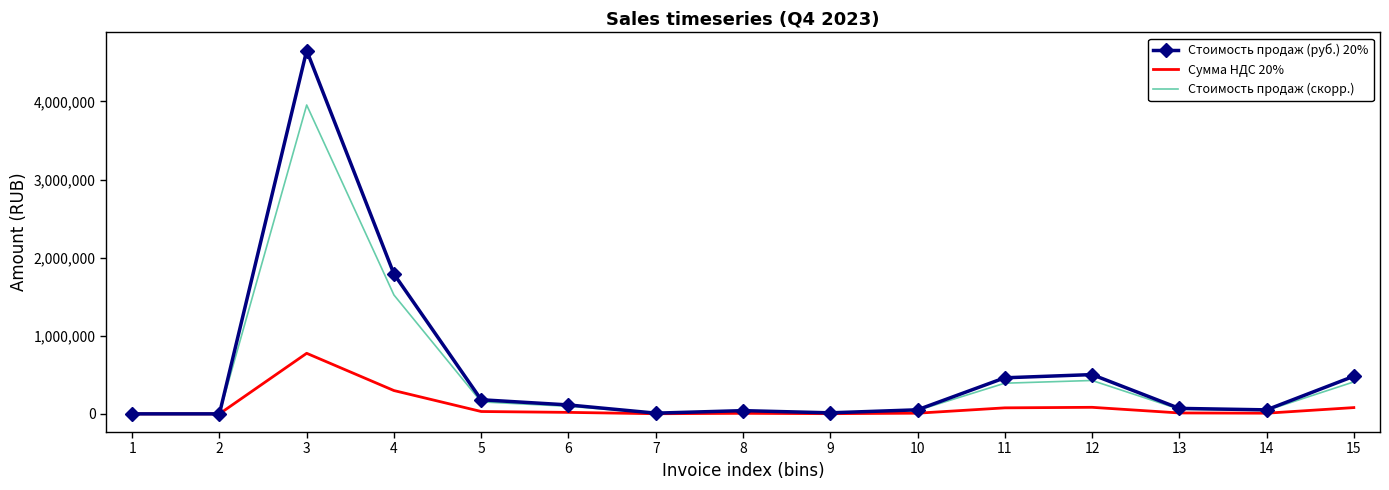

At how many categories does at least one series exceed 1285652?

2